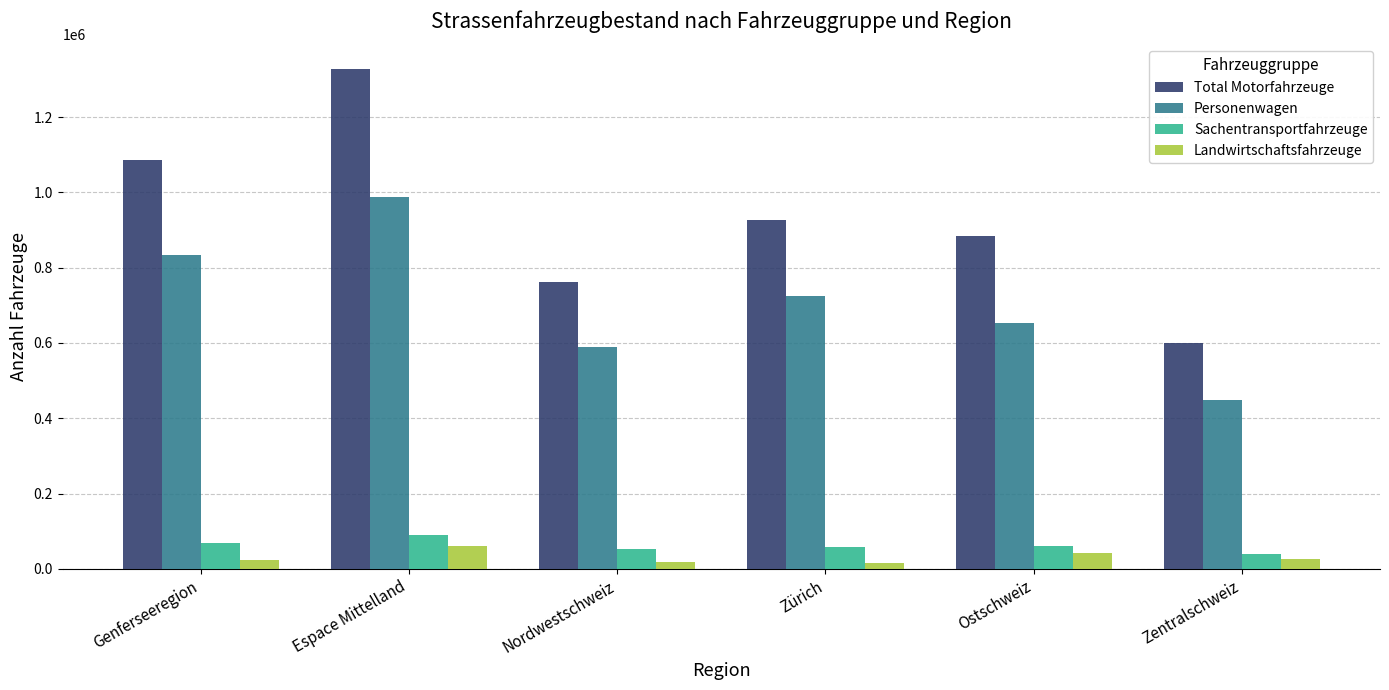

Which label corresponds to the largest value in the chart?

Espace Mittelland